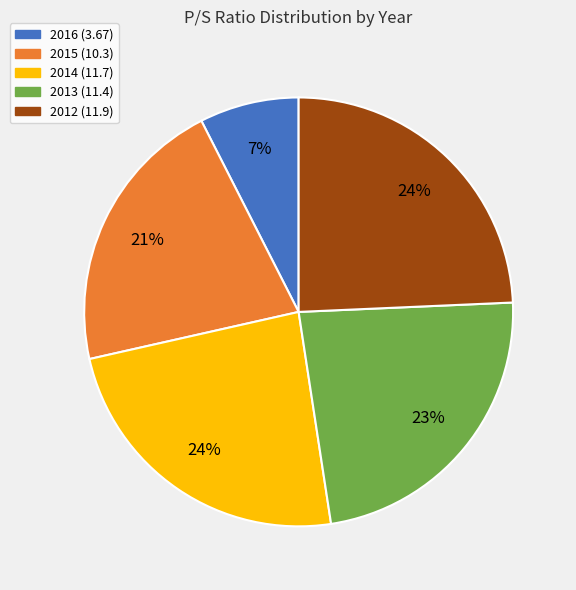

To the nearest percent, what is the average slice percentage?

20%